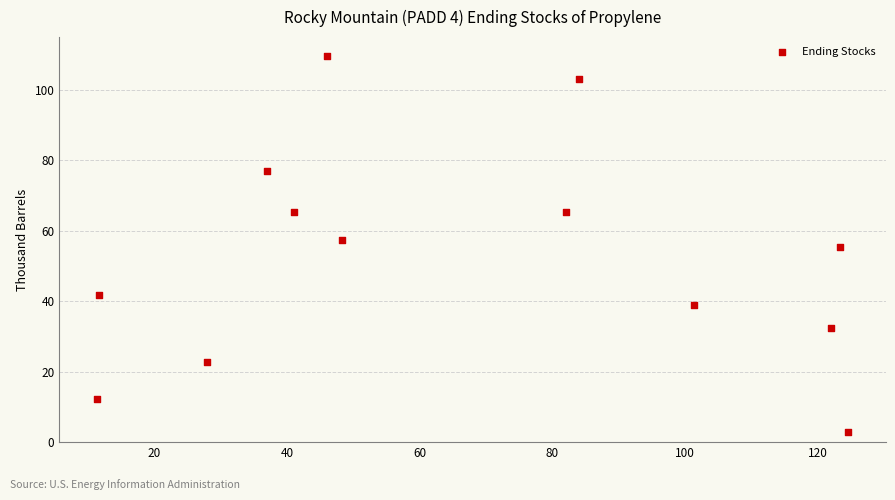

What is the range of X values (max minus min)?

113.3